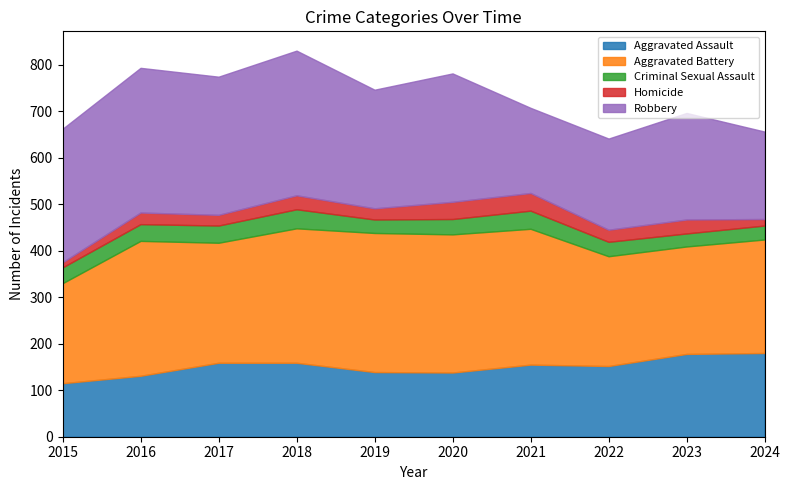

Which category has the lowest value across all series?

2015